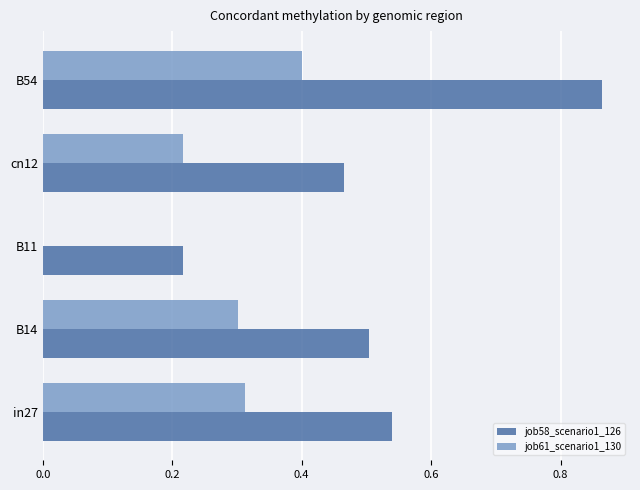

Is the value of job61_scenario1_130 at in27 greater than the value of job58_scenario1_126 at B11?

Yes